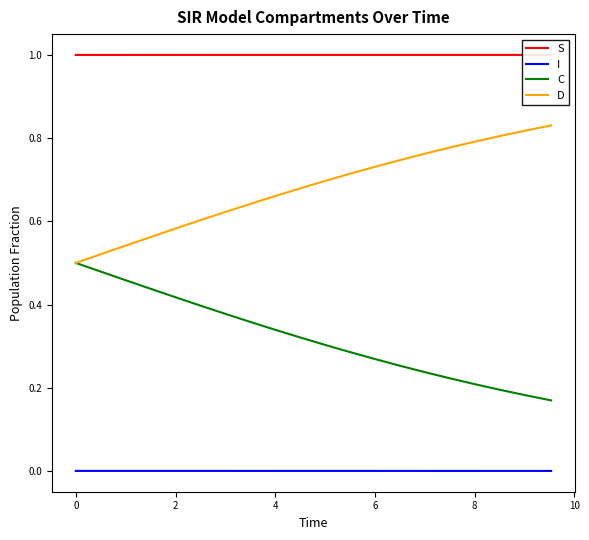

What are all the series names shown in the legend?

S, I, C, D